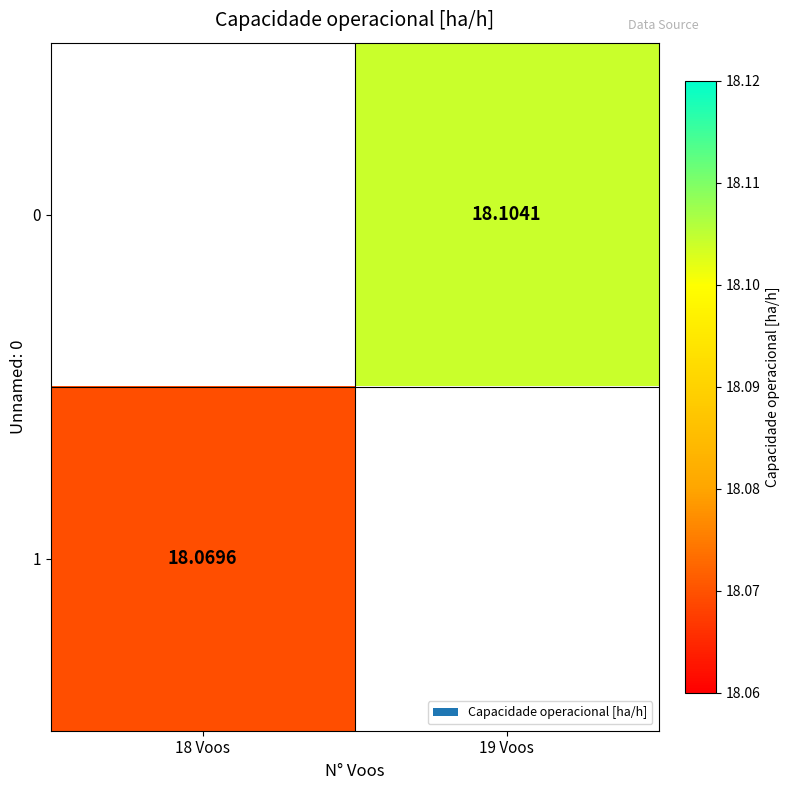

At which label does 0 first exceed 18?

19 Voos